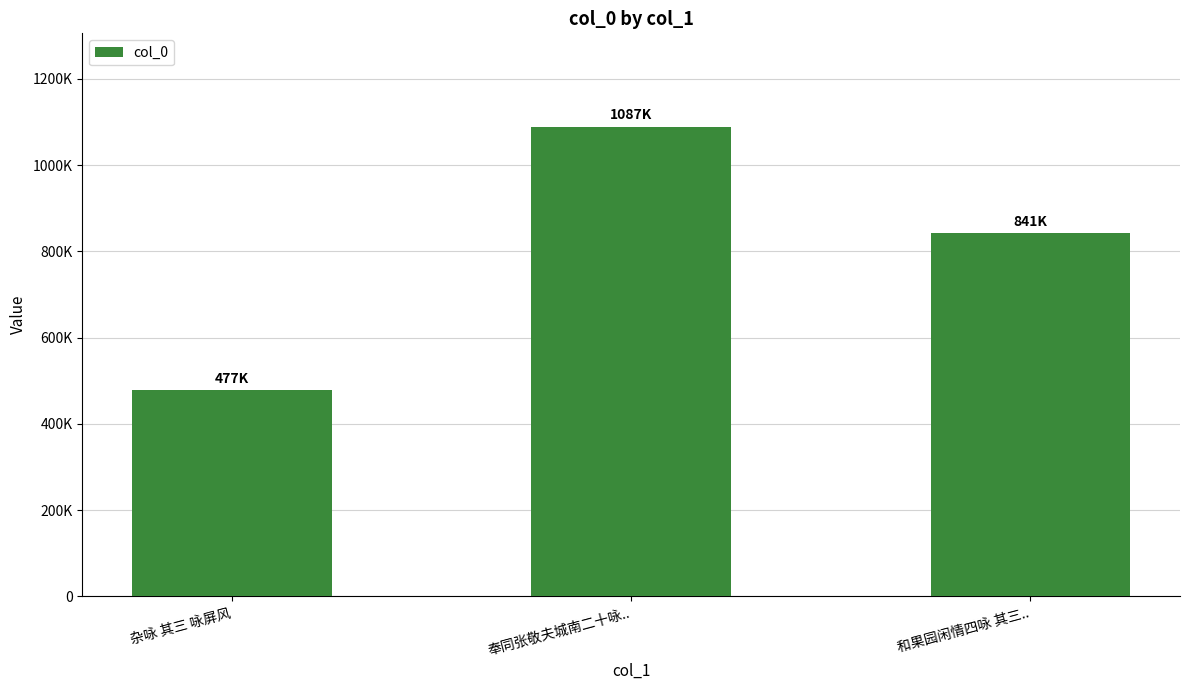

Does the chart contain stacked bars?

No